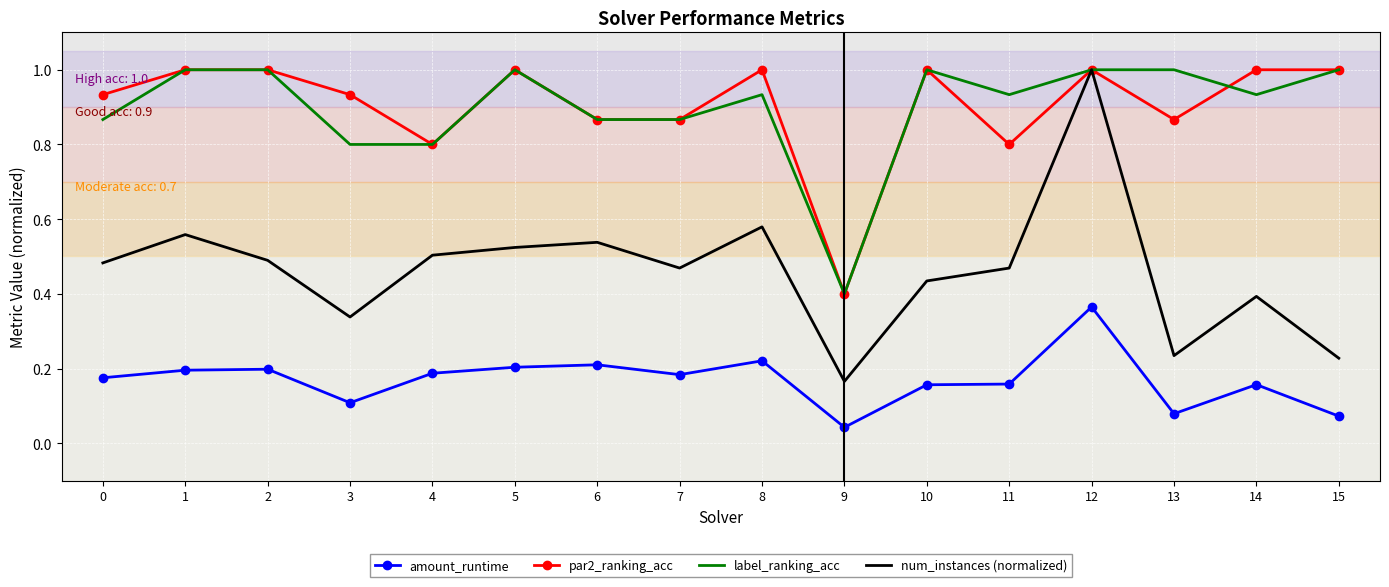

Which series has the widest spread of values?

num_instances (normalized)